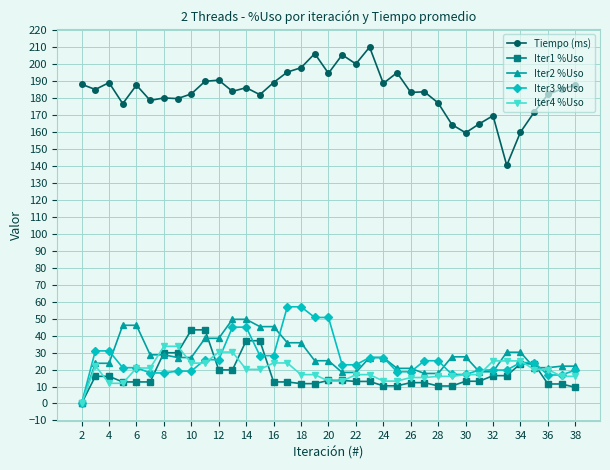

What is the sum of all Tiempo (ms) values?

6793.0